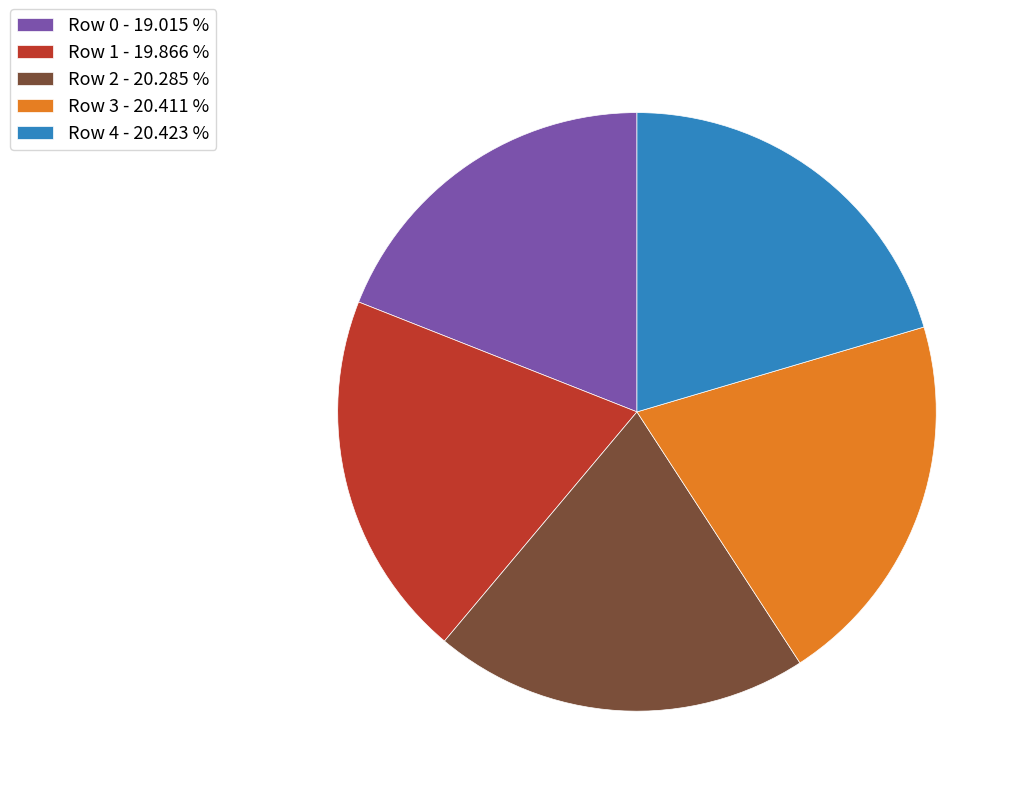

Is the sum of Row 3 - 20.411 % and Row 2 - 20.285 % greater than half?

No